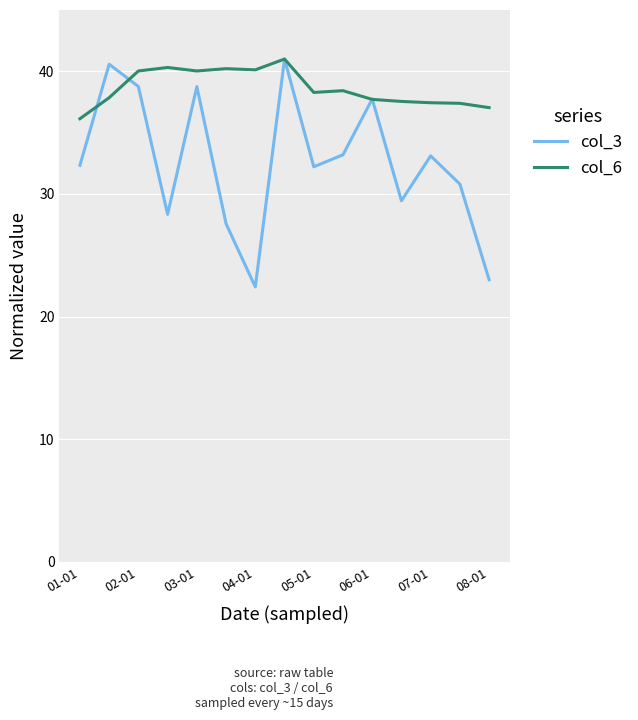

Does the chart display data point markers on the line(s)?

No